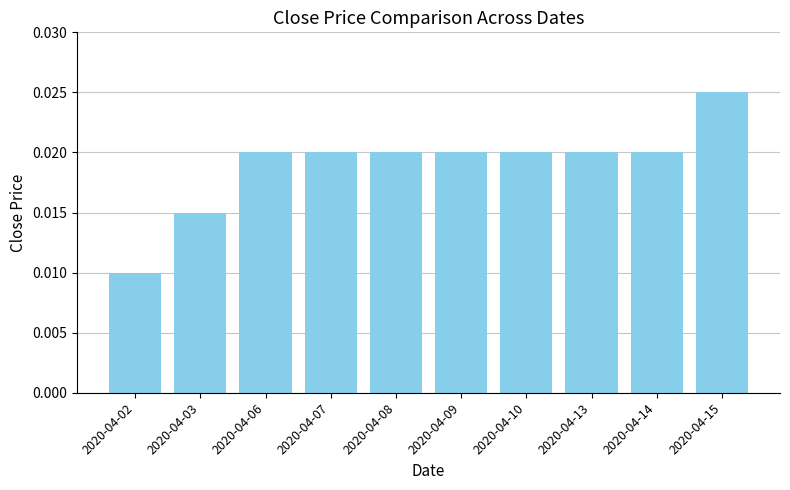

Which has a higher value, 2020-04-02 or 2020-04-09?

2020-04-09